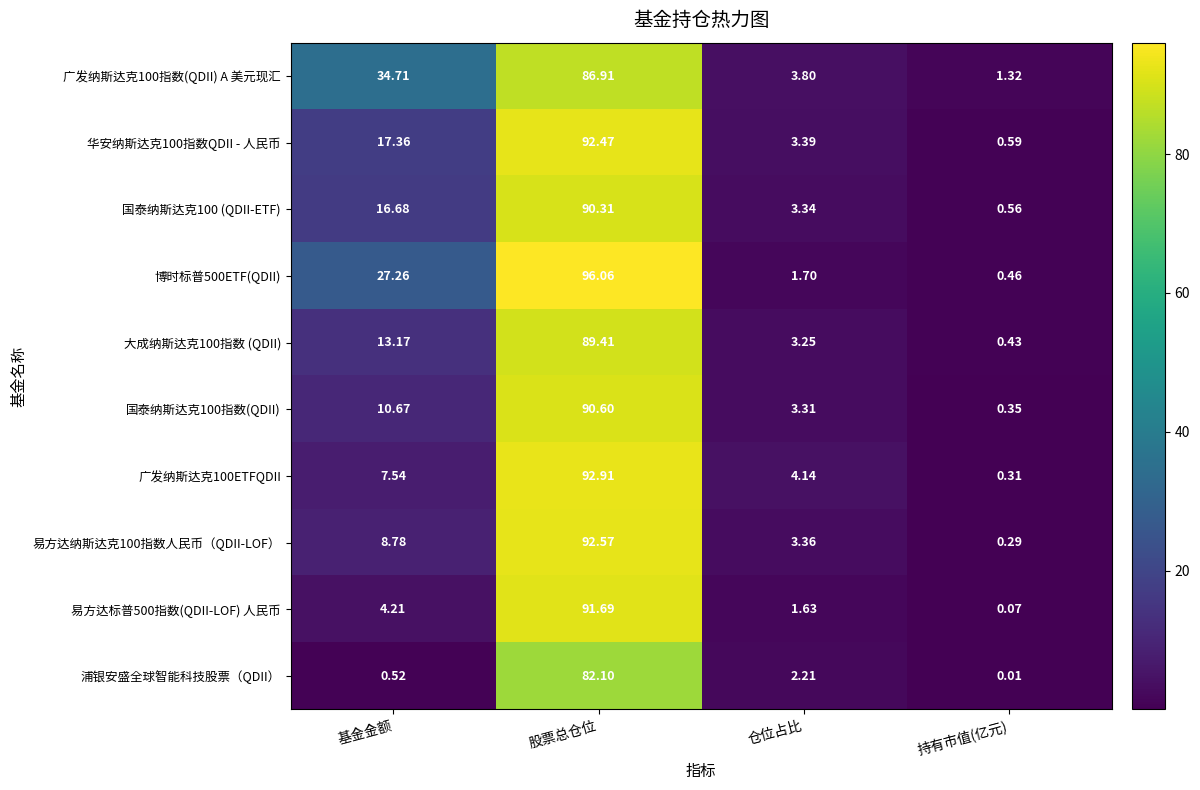

Which label corresponds to the largest value in the chart?

股票总仓位